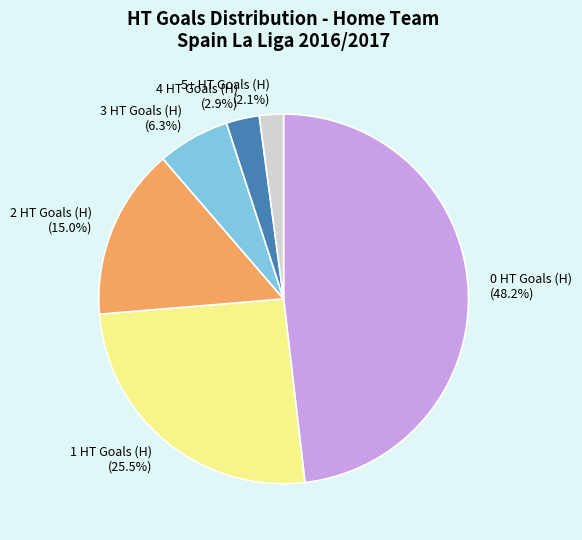

Which has a higher value, 4 HT Goals (H) or 0 HT Goals (H)?

0 HT Goals (H)